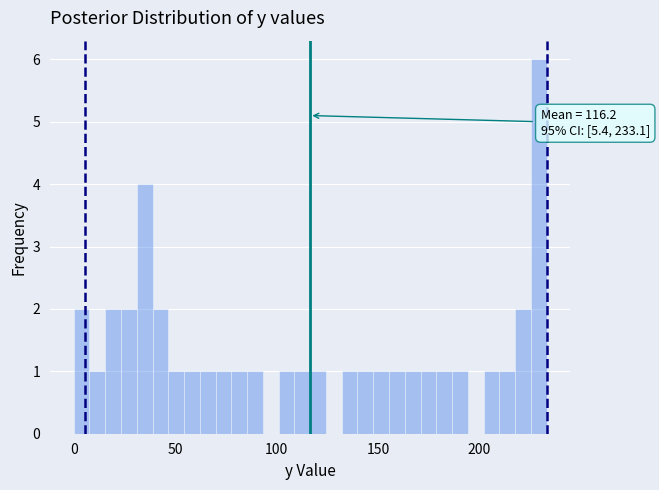

Read against the x-axis, roughly where is the centre of the tallest bar?

230